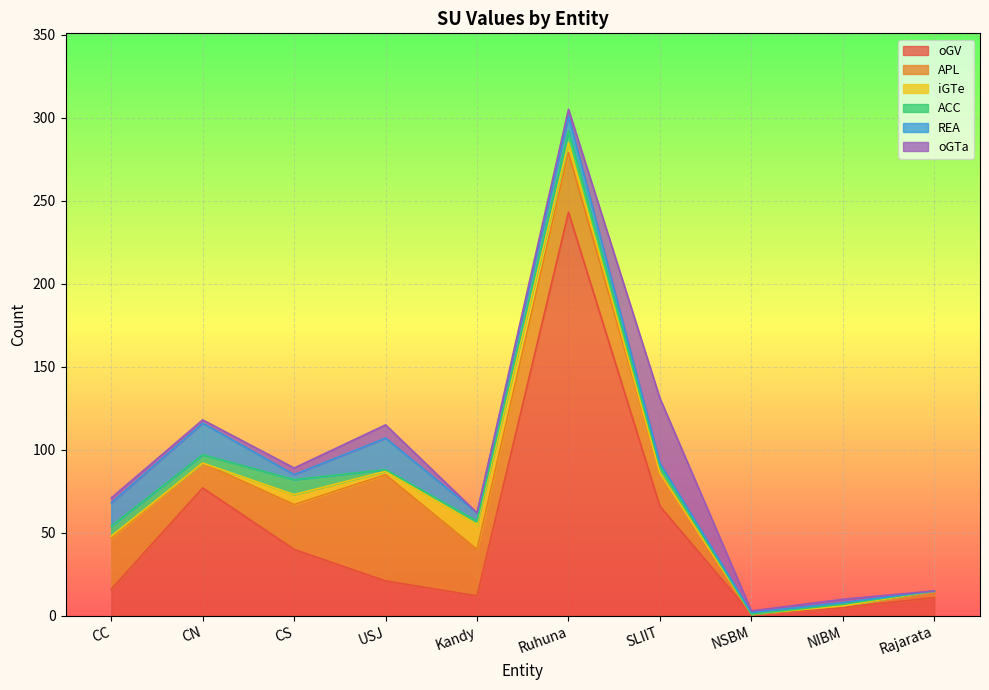

Which series has the largest total across all categories?

oGV